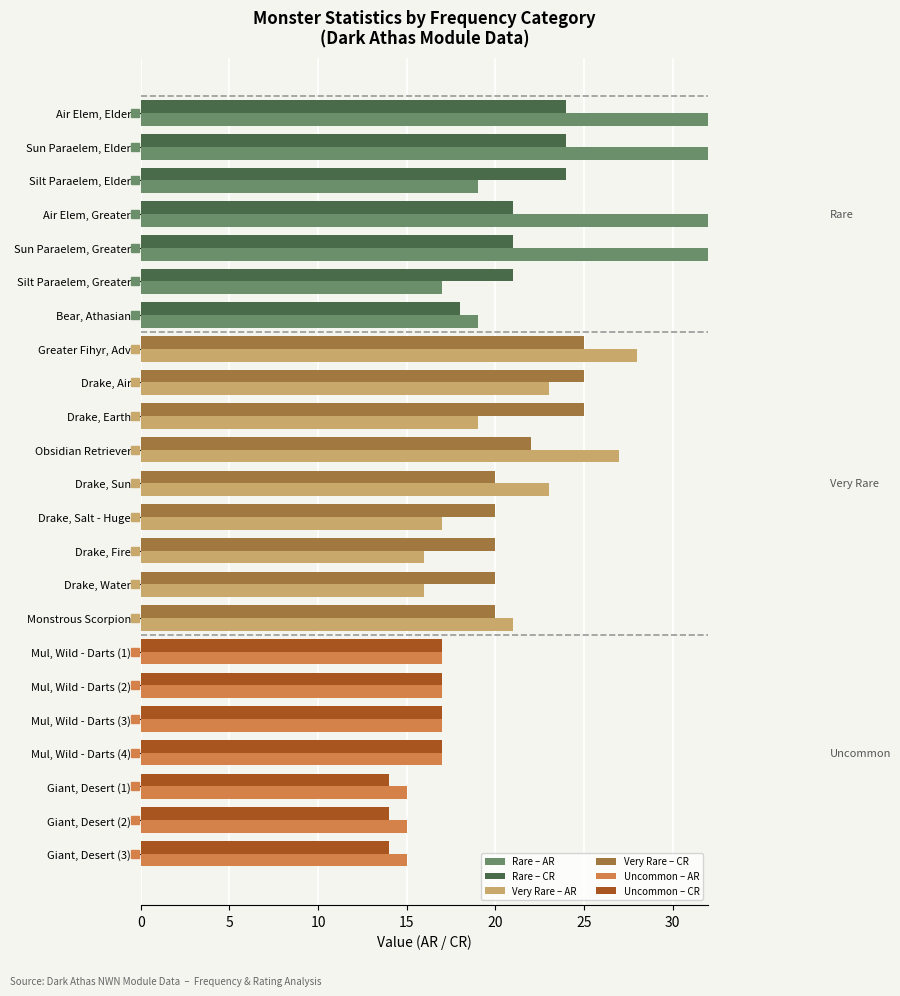

True or false: AR (Absolute Rating) has a value of 6 at Drake, Salt - Huge.

False